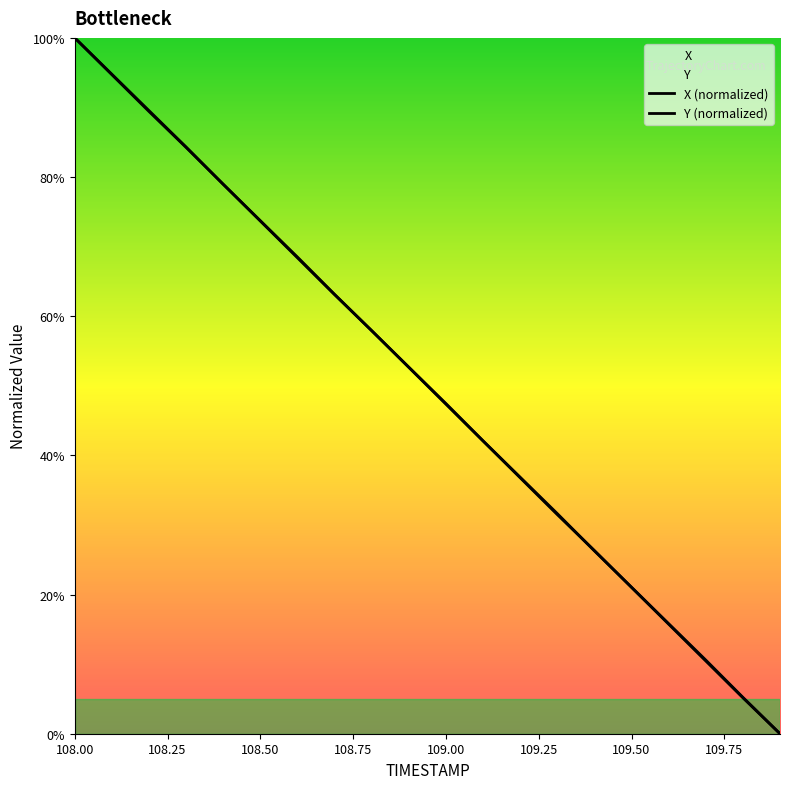

True or false: X (normalized) has a value of 65.7 at 11.

False